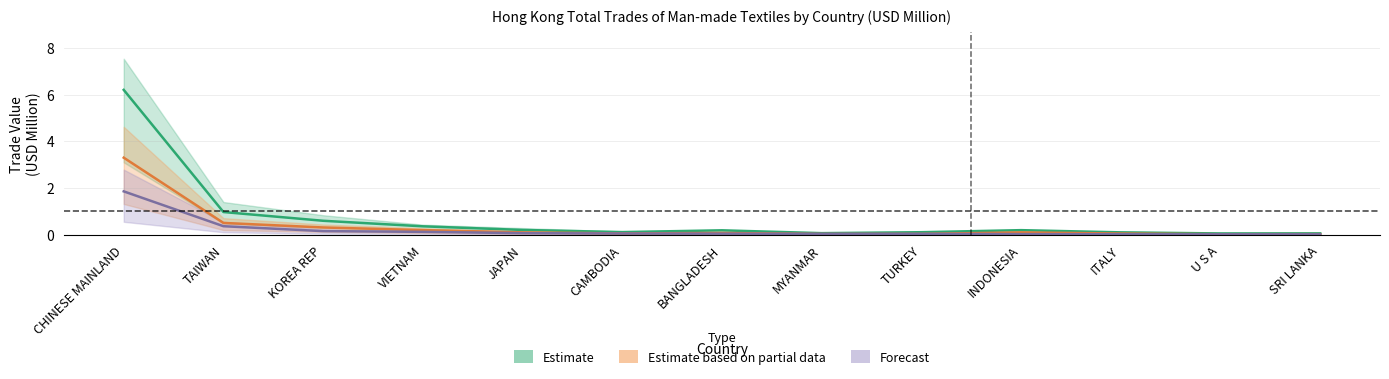

Count the number of categories in the chart.

13